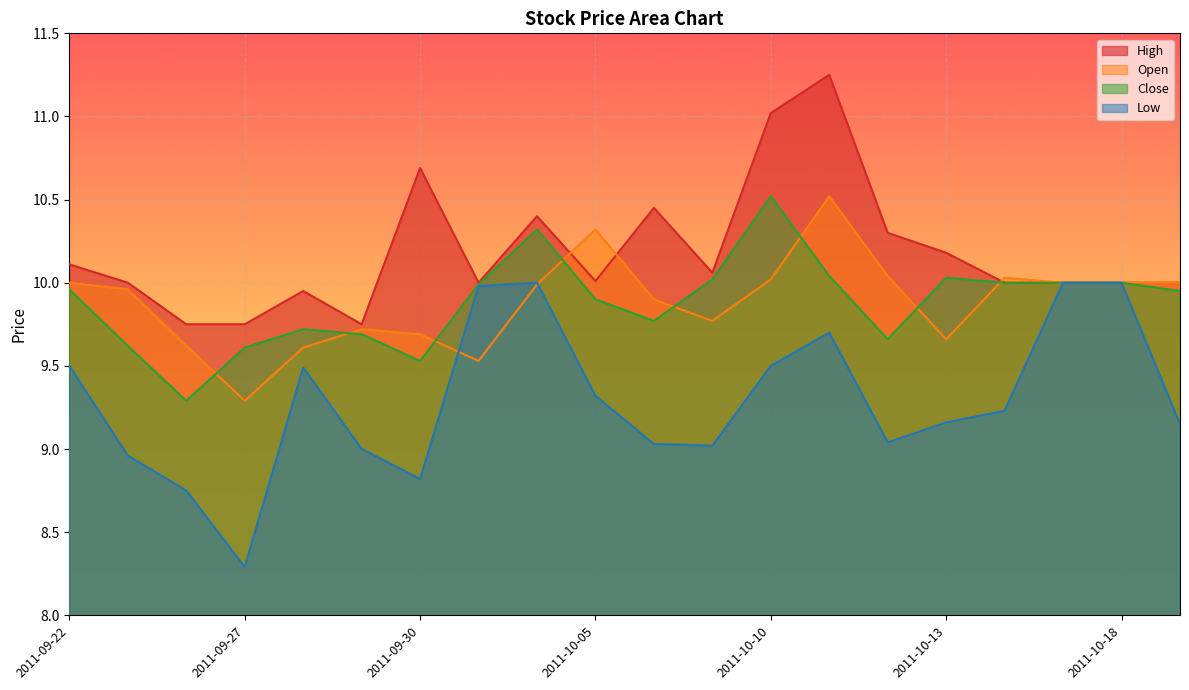

Reading left to right, list all the values displayed in this chart.

High: 10.1	10.0	9.8	9.8	9.9	9.8	10.7	10.0	10.4	10.0	10.4	10.1	11.0	11.2	10.3	10.2	10.0	10.0	10.0	10.0
Open: 10.0	10.0	9.6	9.3	9.6	9.7	9.7	9.5	10.0	10.3	9.9	9.8	10.0	10.5	10.0	9.7	10.0	10.0	10.0	10.0
Close: 10.0	9.6	9.3	9.6	9.7	9.7	9.5	10.0	10.3	9.9	9.8	10.0	10.5	10.0	9.7	10.0	10.0	10.0	10.0	9.9
Low: 9.5	9.0	8.8	8.3	9.5	9.0	8.8	10.0	10.0	9.3	9.0	9.0	9.5	9.7	9.0	9.2	9.2	10.0	10.0	9.2